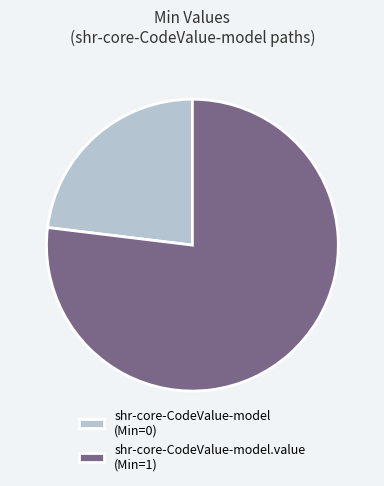

The shr-core-CodeValue-model (Min=0) slice represents 23% of the pie. True or false?

True